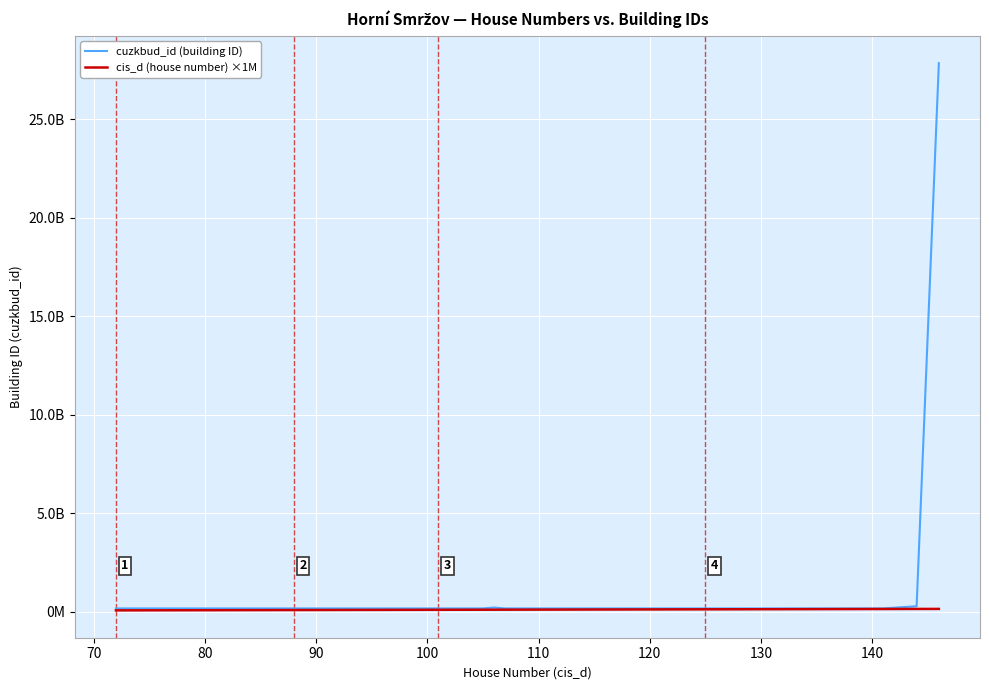

Does the chart have visible grid lines?

Yes